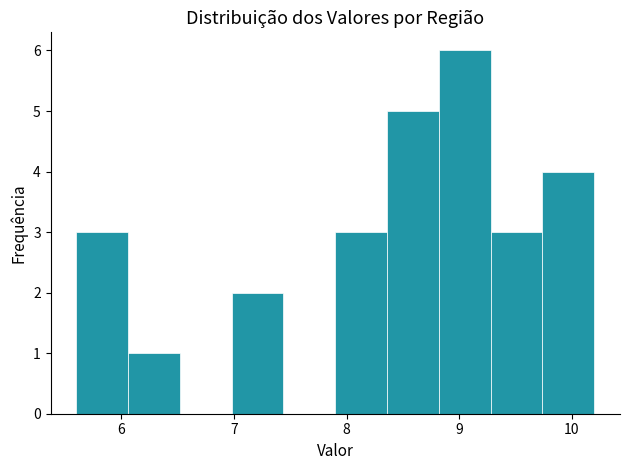

Over which range of the x-axis is the bar tallest?

8.82 to 9.28